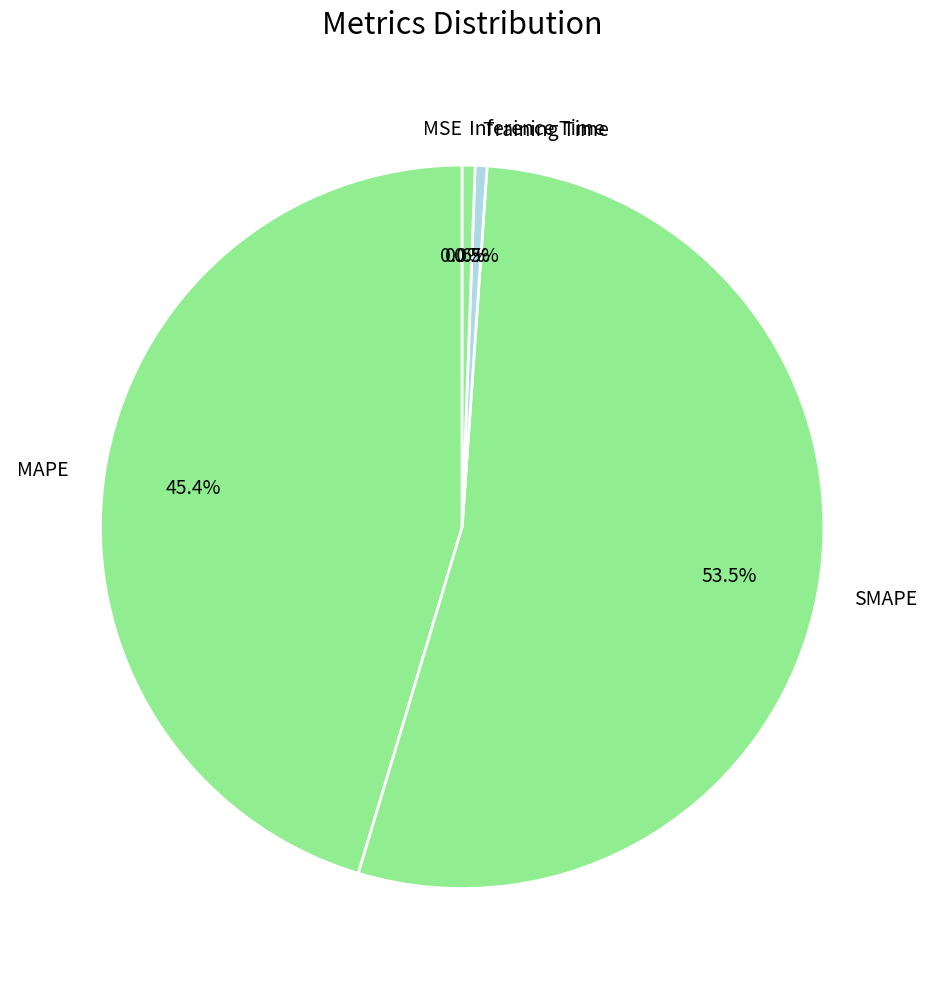

Between Training Time and MAPE, which is larger?

MAPE